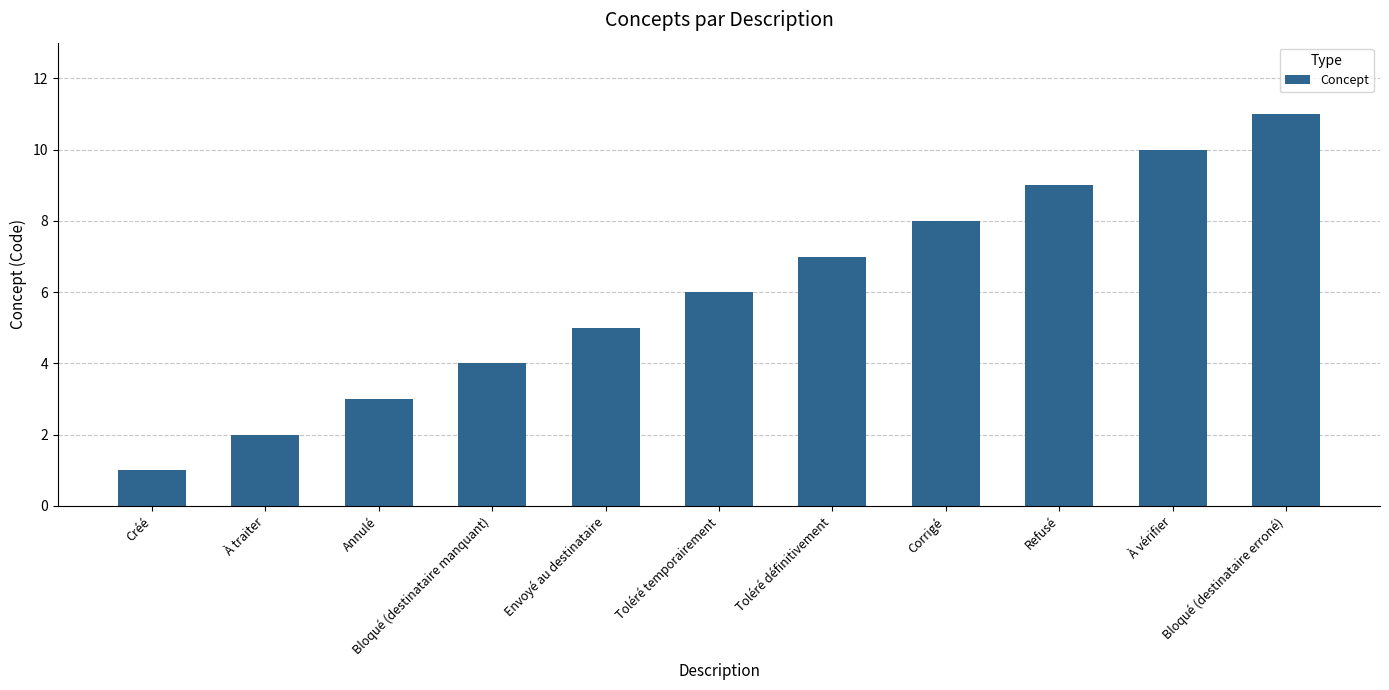

What is the maximum value shown in the chart?

11